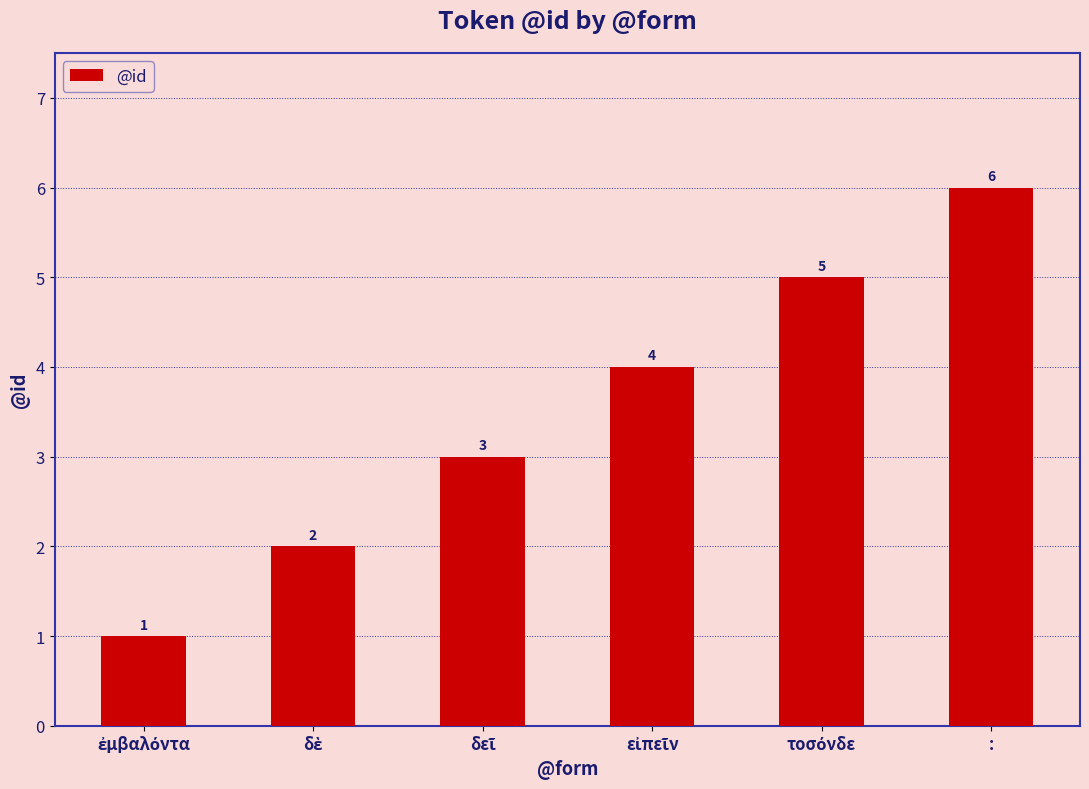

What is the difference between the maximum and minimum values?

5